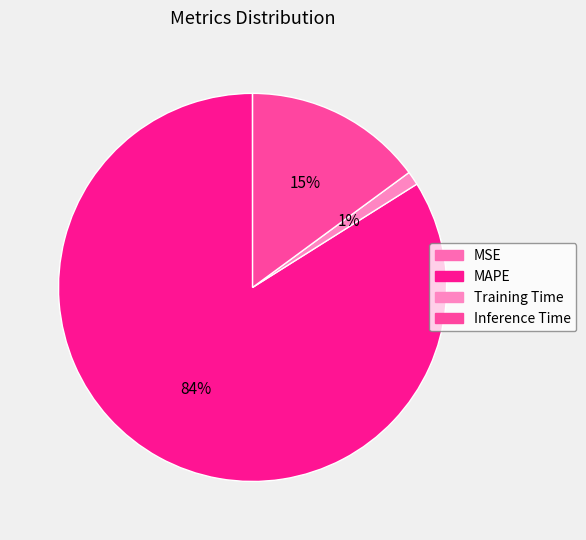

What is the total percentage of Inference Time and MSE?

14.9%